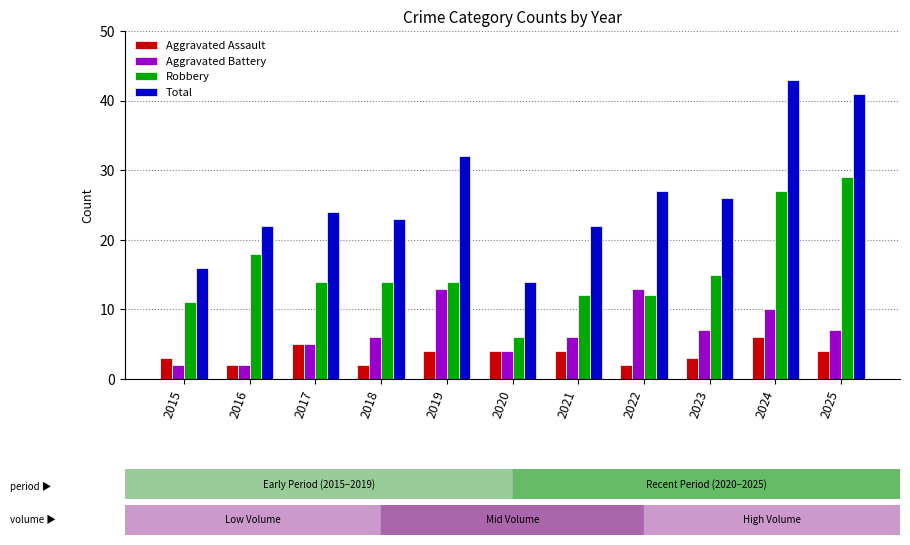

What value does the Robbery series have at 2024, to the nearest 10?

30